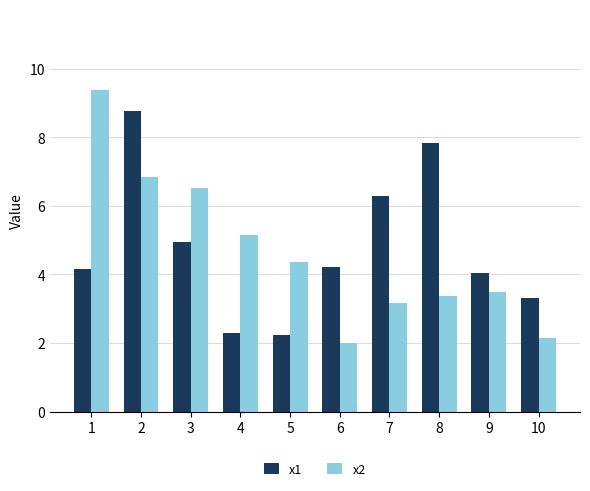

How many bars are there in each group?

2